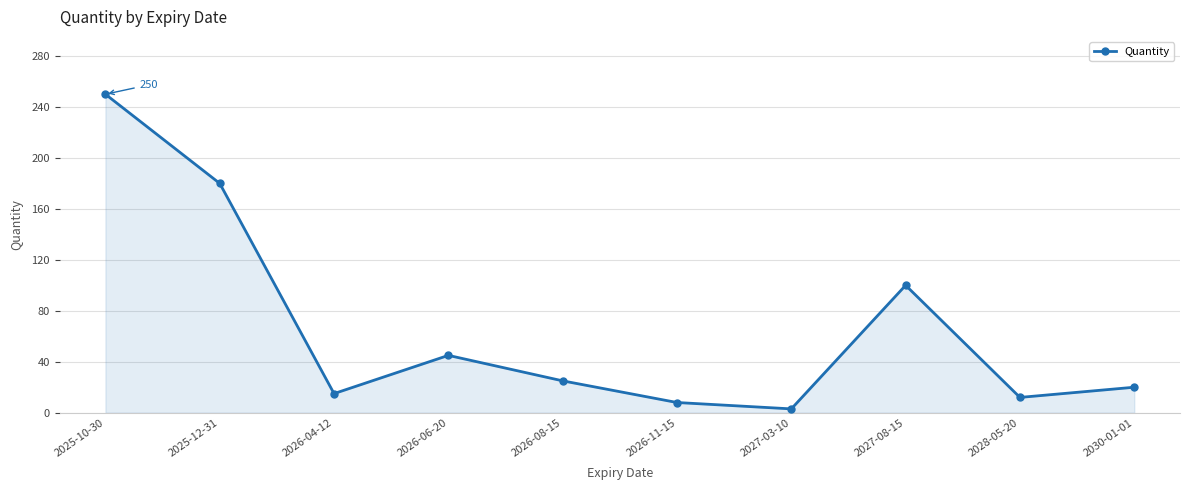

Count the number of data series in this chart.

1